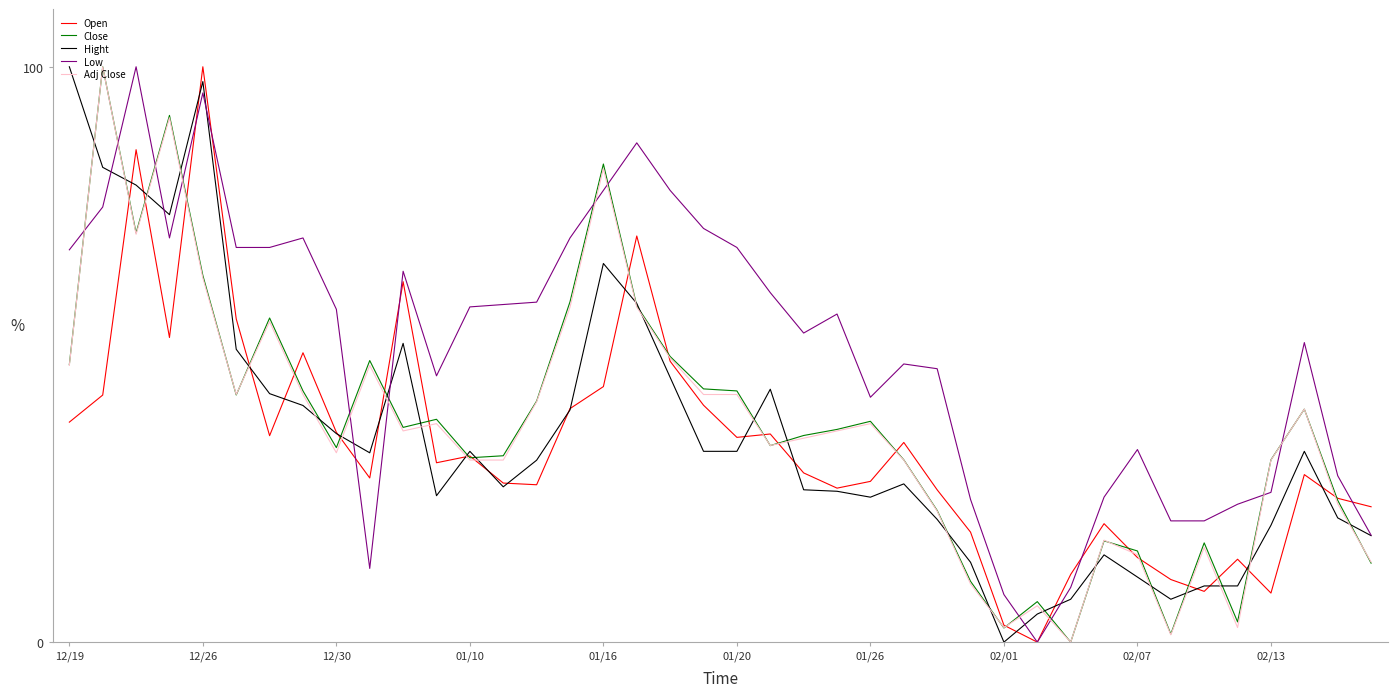

What is the maximum value for Close?

100.0